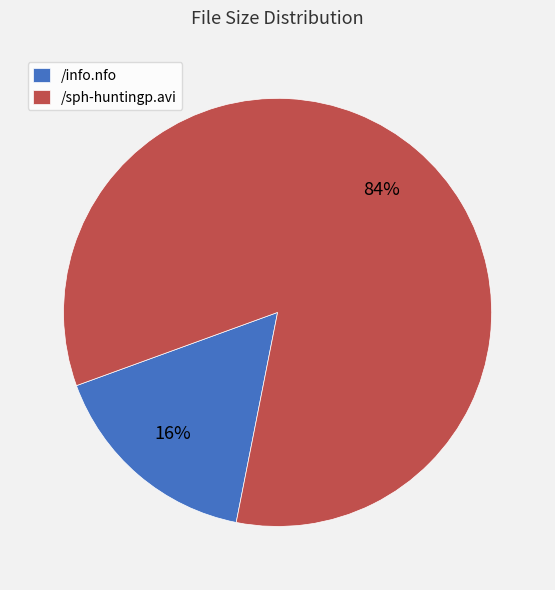

Count the number of slices in the pie.

2